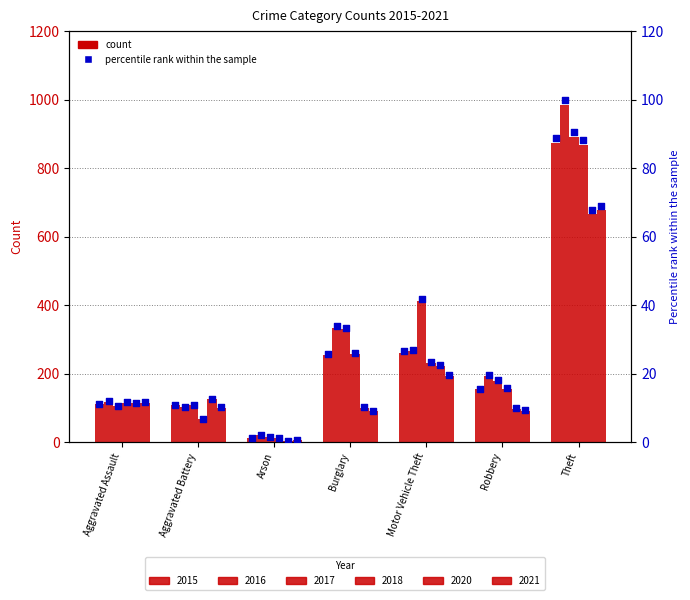

Between Theft and Aggravated Battery, which is larger?

Theft